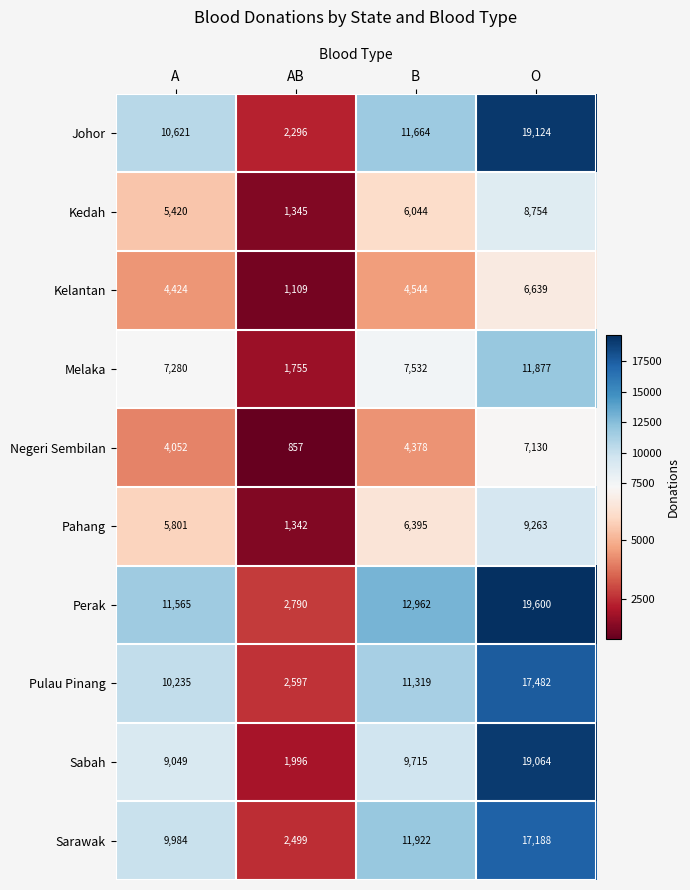

At how many categories does at least one series exceed 19271?

1